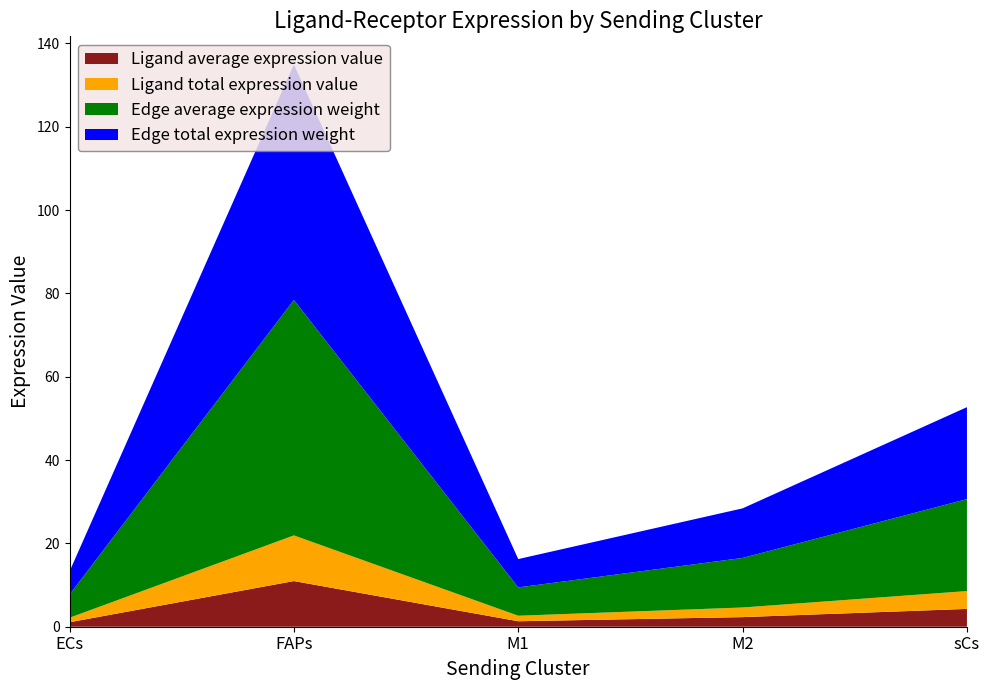

Reading left to right, what are all the values shown in this chart?

Ligand average expression value: 1.1	11.0	1.3	2.3	4.3
Ligand total expression value: 1.1	11.0	1.3	2.3	4.3
Edge average expression weight: 5.6	56.5	6.8	11.9	22.1
Edge total expression weight: 5.6	56.5	6.8	11.9	22.1